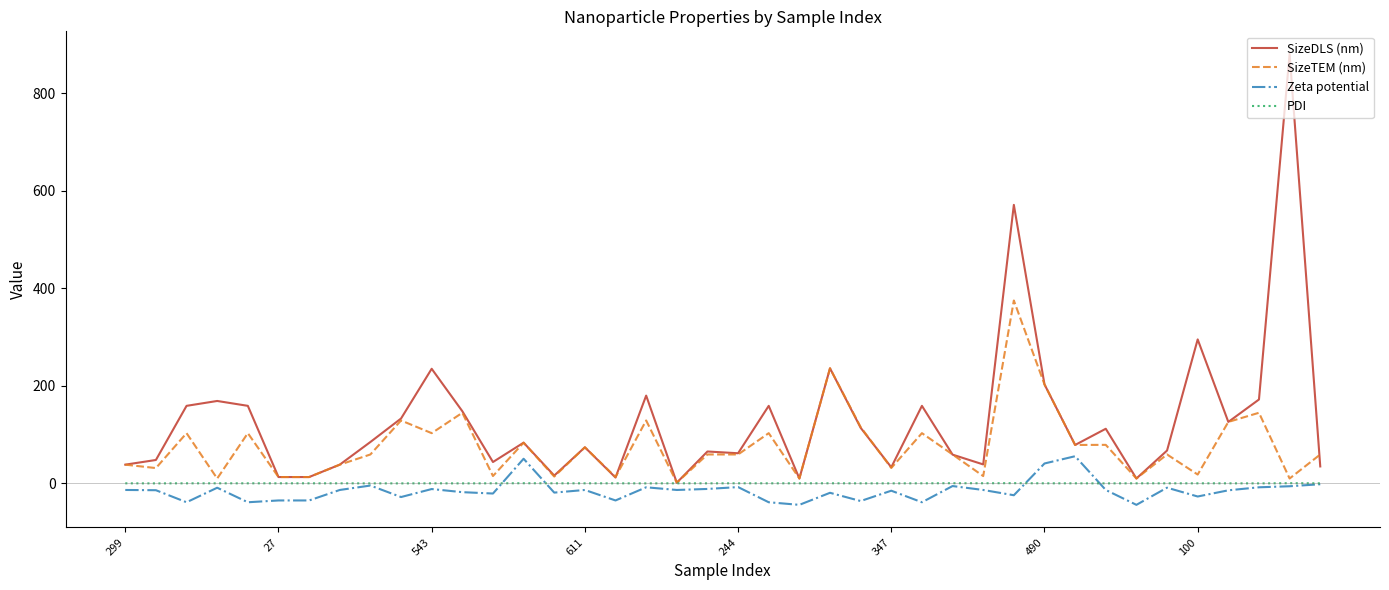

Which series has the largest total across all categories?

SizeDLS (nm)